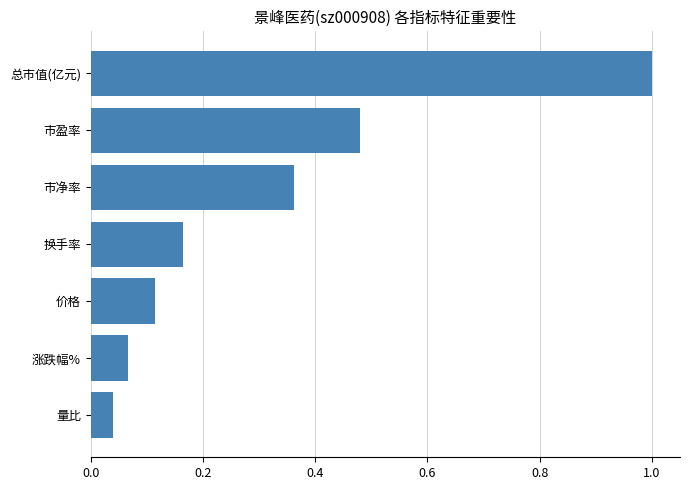

What is the difference between the maximum and minimum values?

1.0